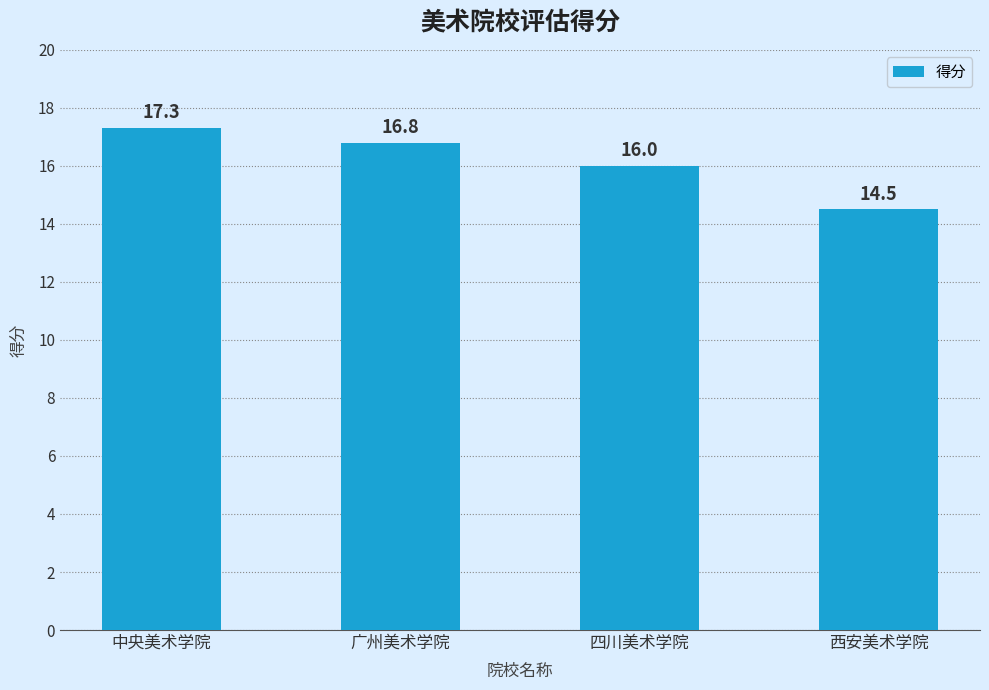

What position from the right is 中央美术学院?

4